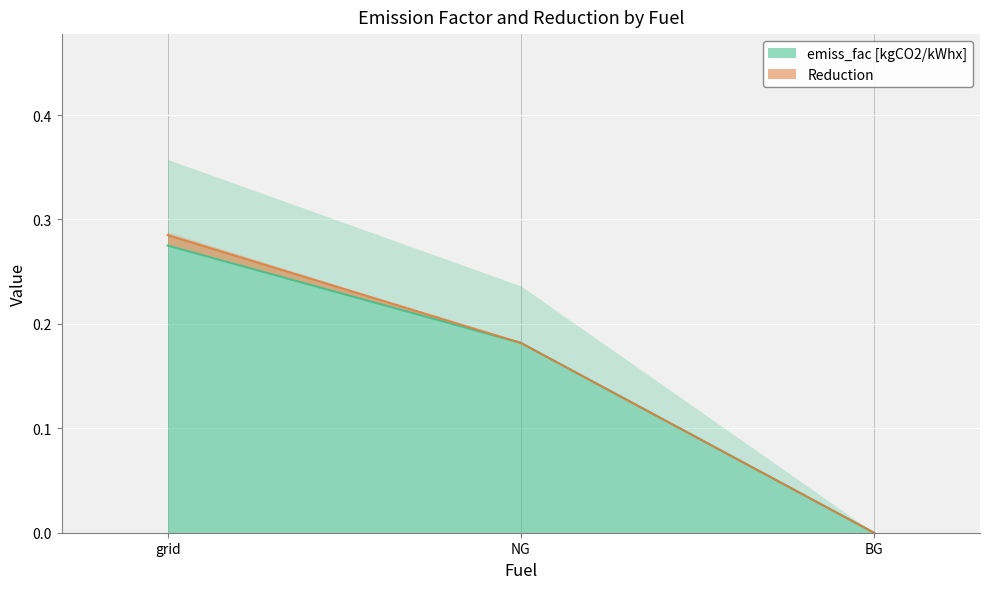

Rank the categories by value from highest to lowest.

grid, NG, BG